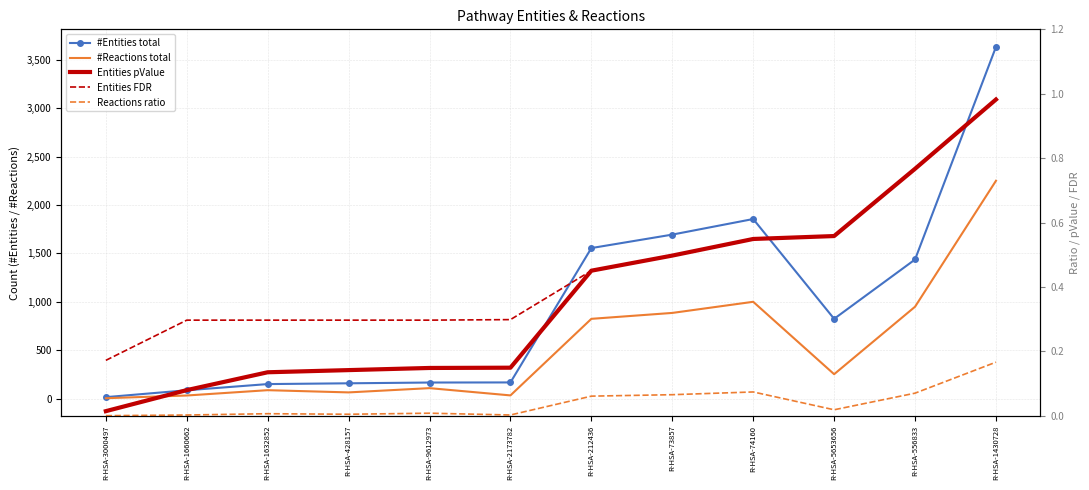

What is the maximum value shown in the chart?

3633.0